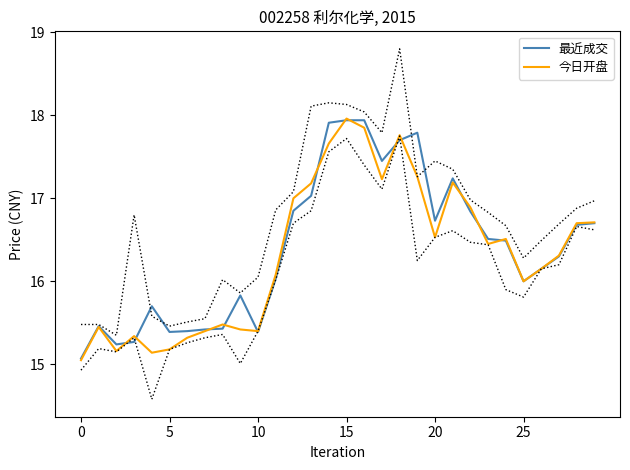

Is it true that 最近成交 equals 27.5 at 8?

False